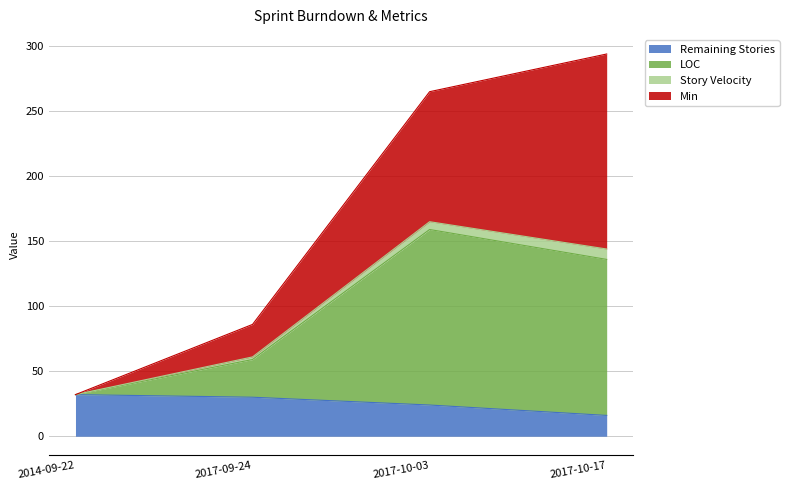

True or false: Remaining Stories has a value of 16 at 2017-10-17.

True